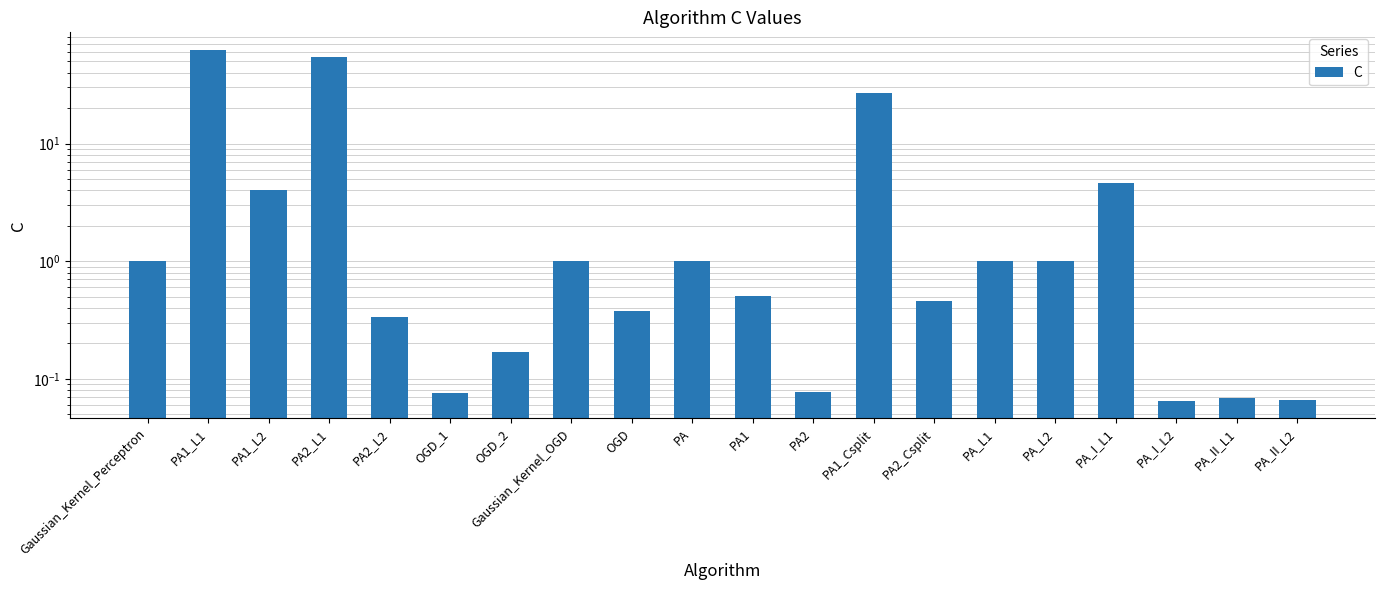

What is the minimum value shown in the chart?

0.1